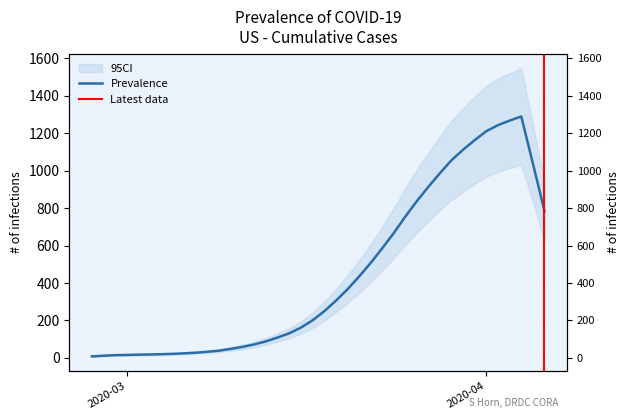

How many categories are shown in the chart?

40